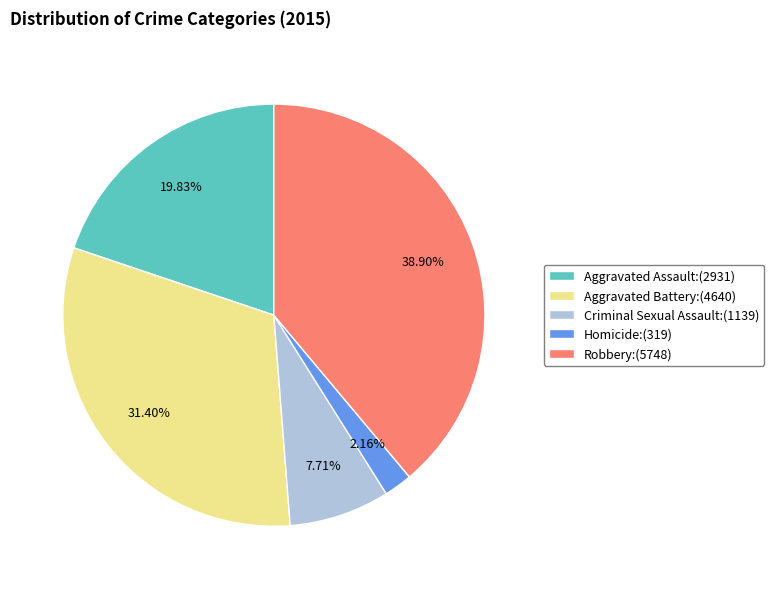

To the nearest percent, what percentage of the pie is Homicide?

2%